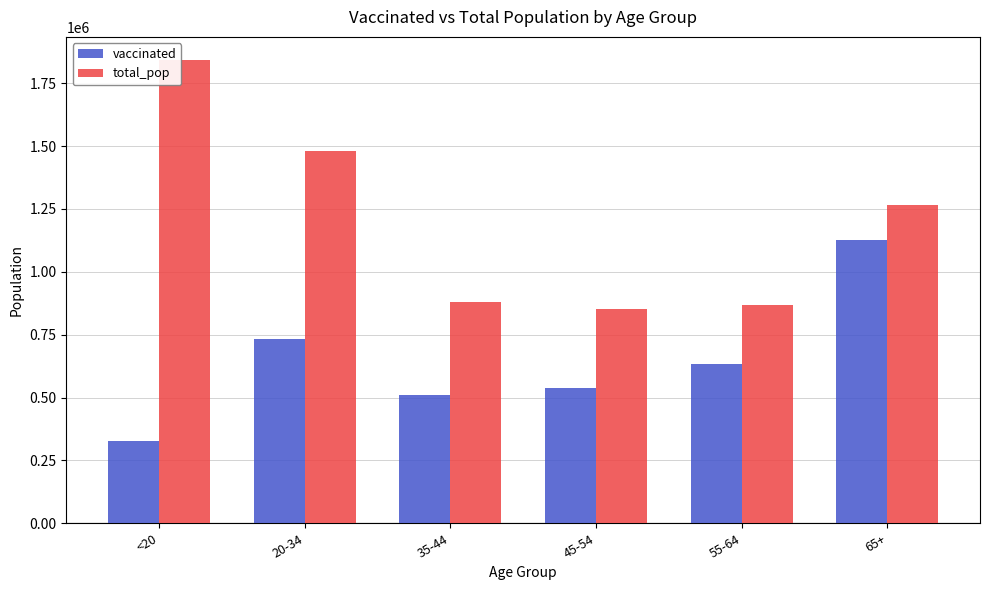

Between 35-44 and 65+, which series saw the biggest shift?

vaccinated